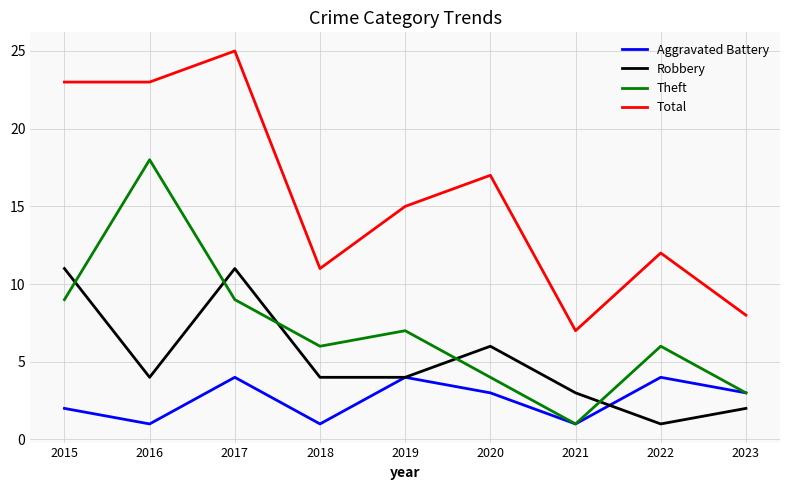

True or false: Robbery and Theft intersect in this chart.

True